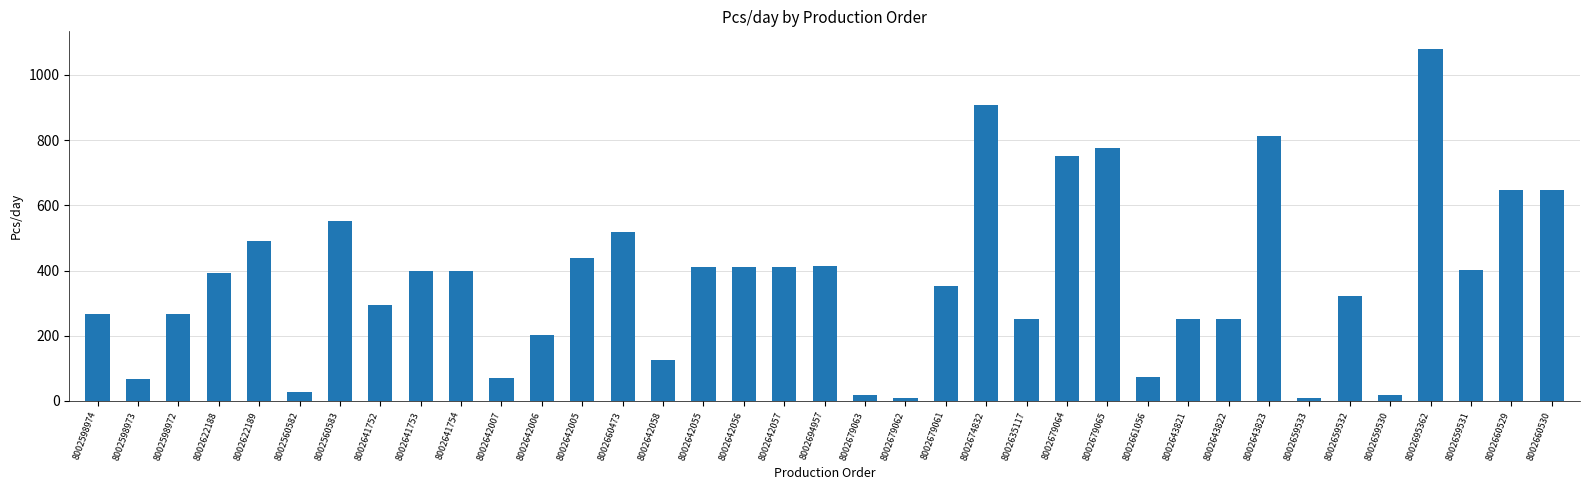

What is the approximate value at 8002598973?

66